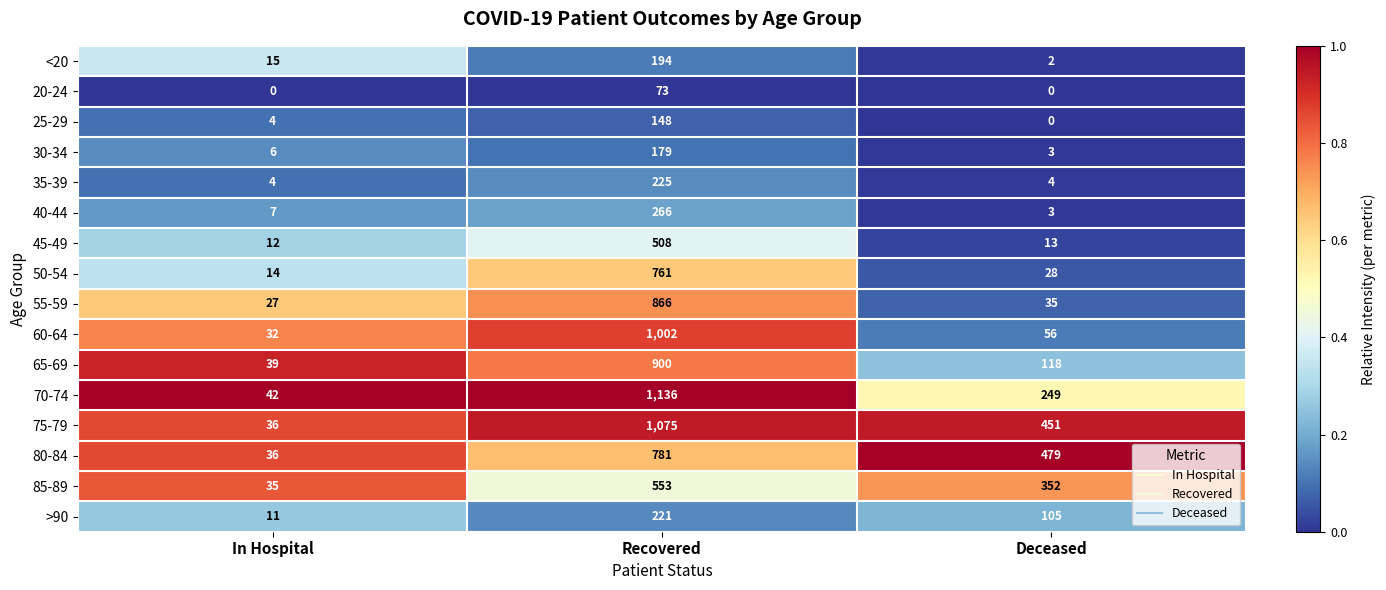

Is the value of 40-44 at Deceased greater than the value of 60-64 at Deceased?

No